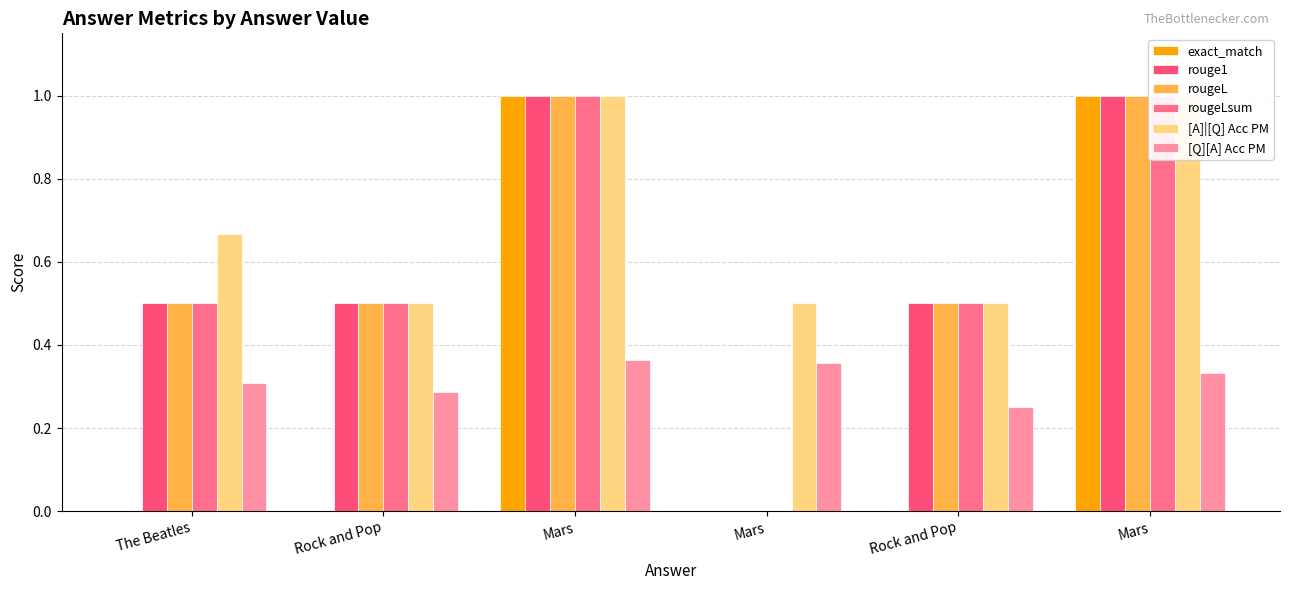

Which series changed the most between Mars and Mars?

exact_match